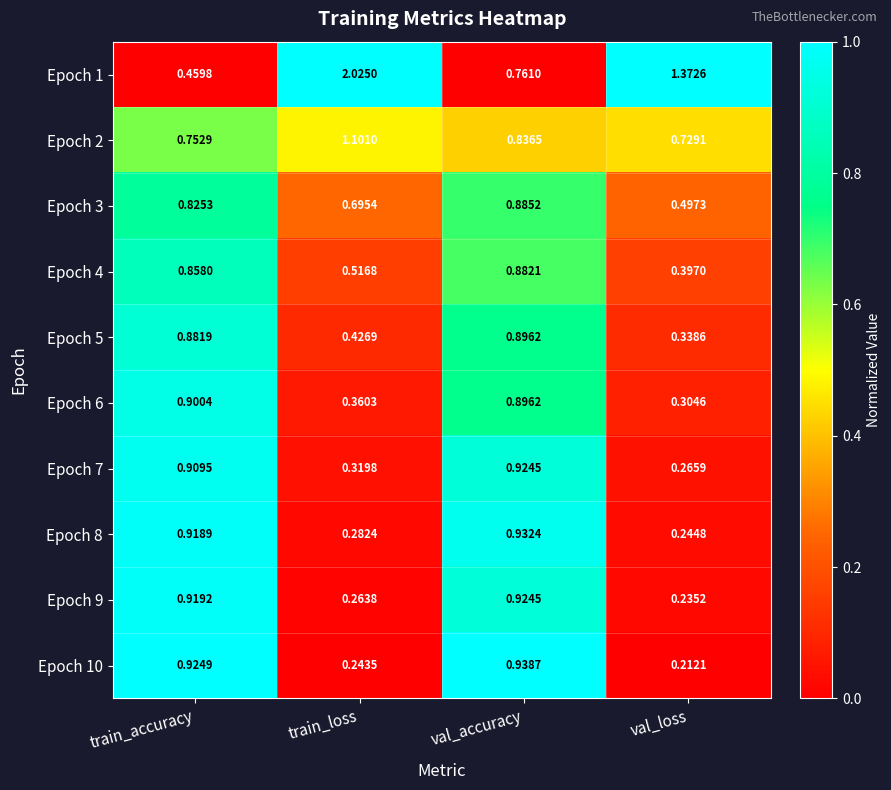

Between train_accuracy and val_loss, which series saw the biggest shift?

Epoch 1